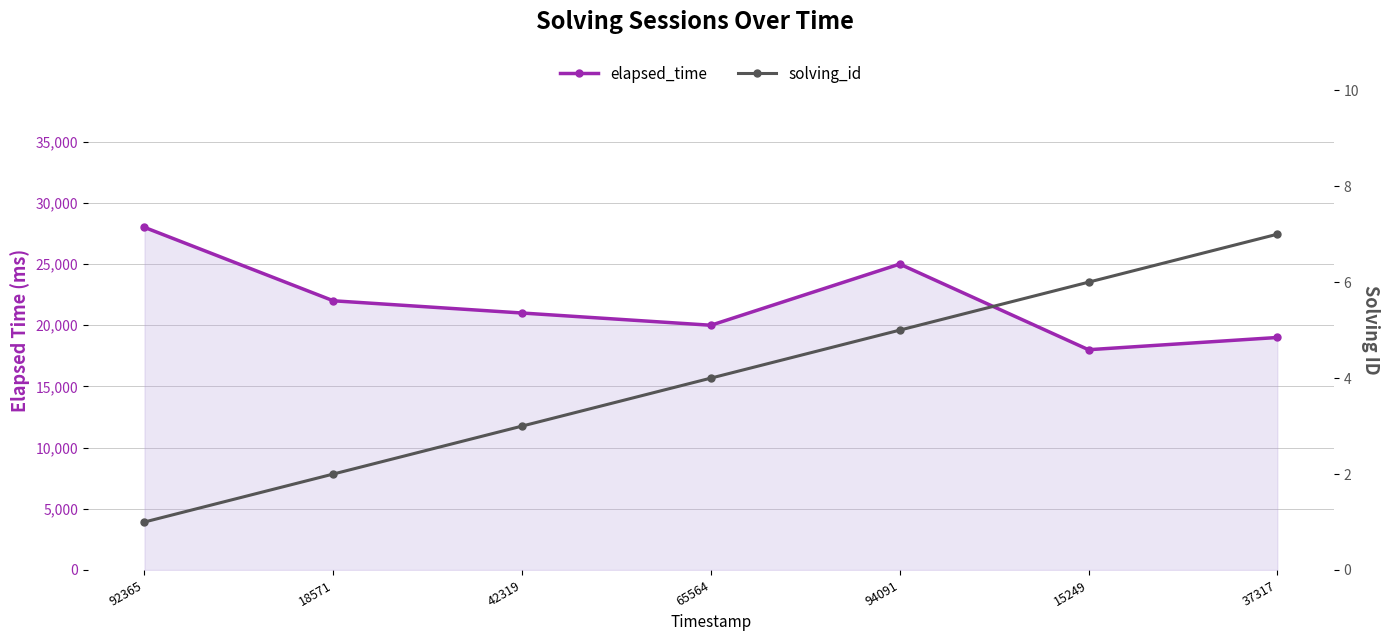

What is the average value of the elapsed_time series?

21857